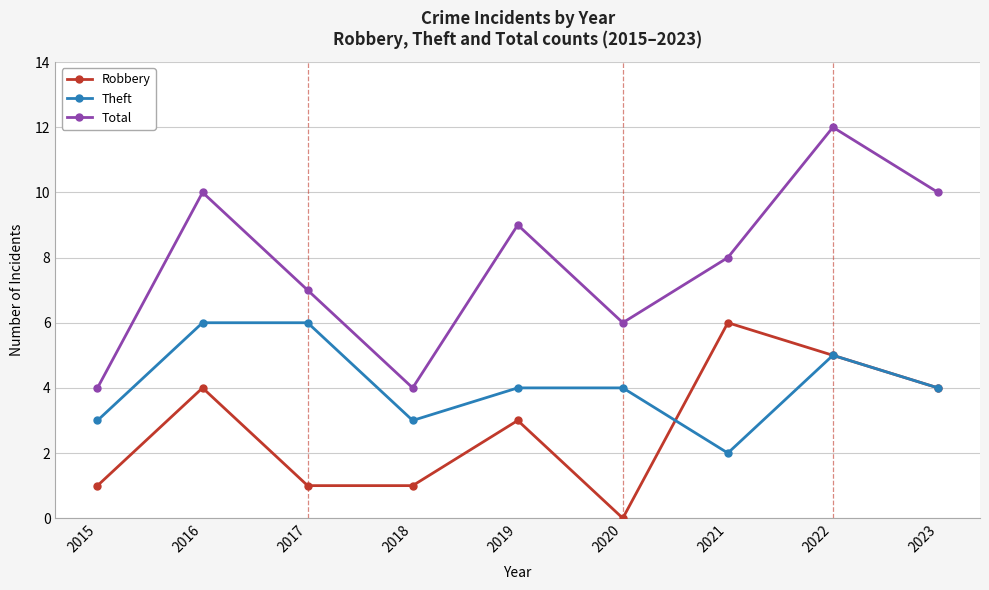

At which category does Total reach its first local peak?

2016